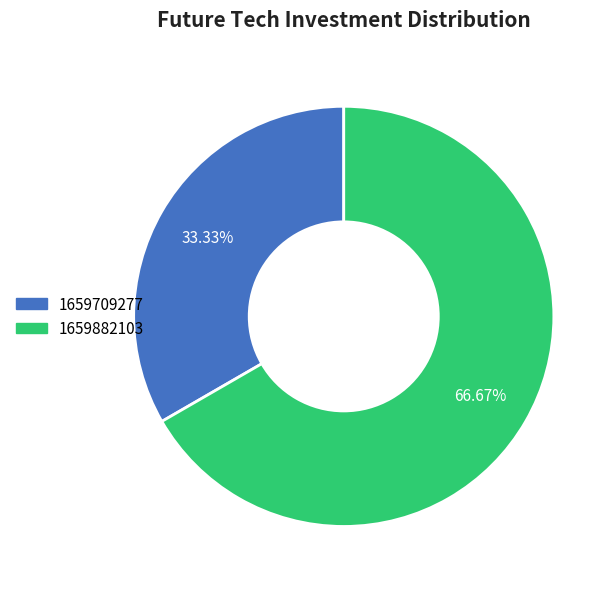

Is there any slice that represents more than half of the pie?

Yes